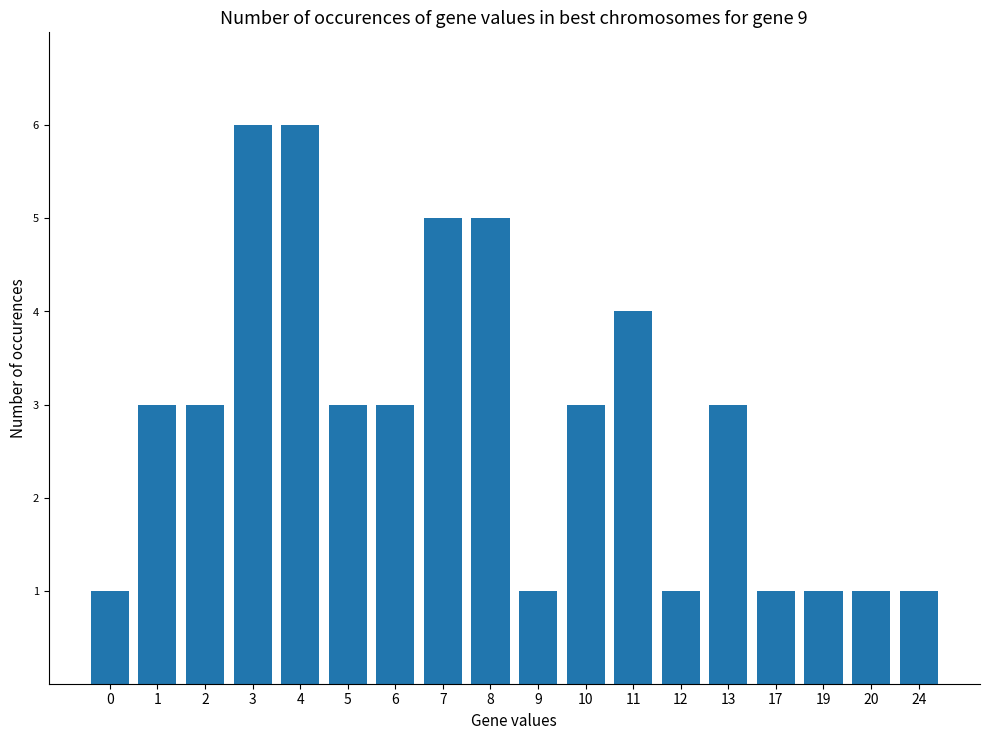

Reading left to right, what are all the values shown in this chart?

1	3	3	6	6	3	3	5	5	1	3	4	1	3	1	1	1	1